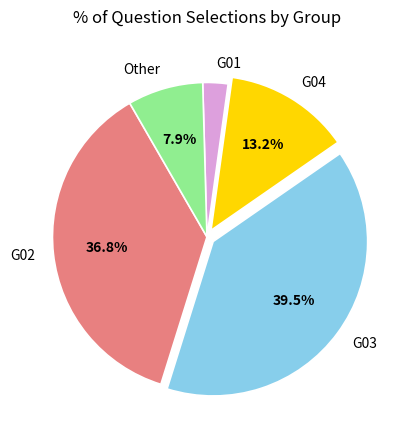

Which slice is the smallest?

G01